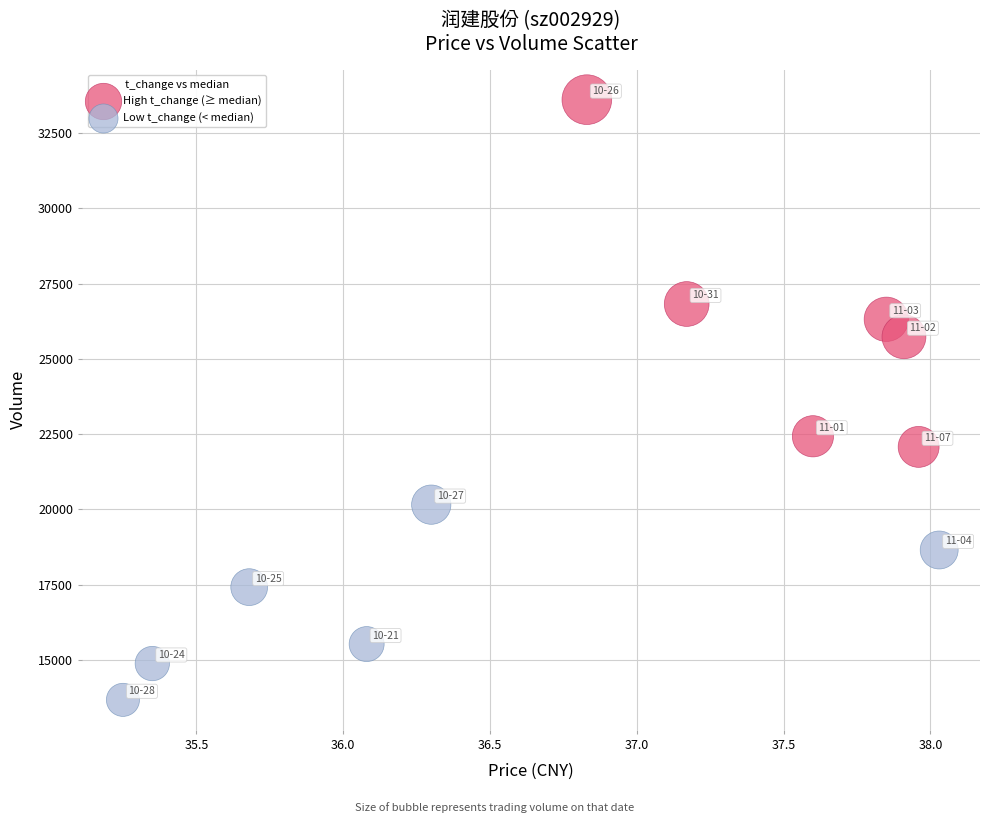

Which series contains the lowest Y value?

Low t_change (< median)